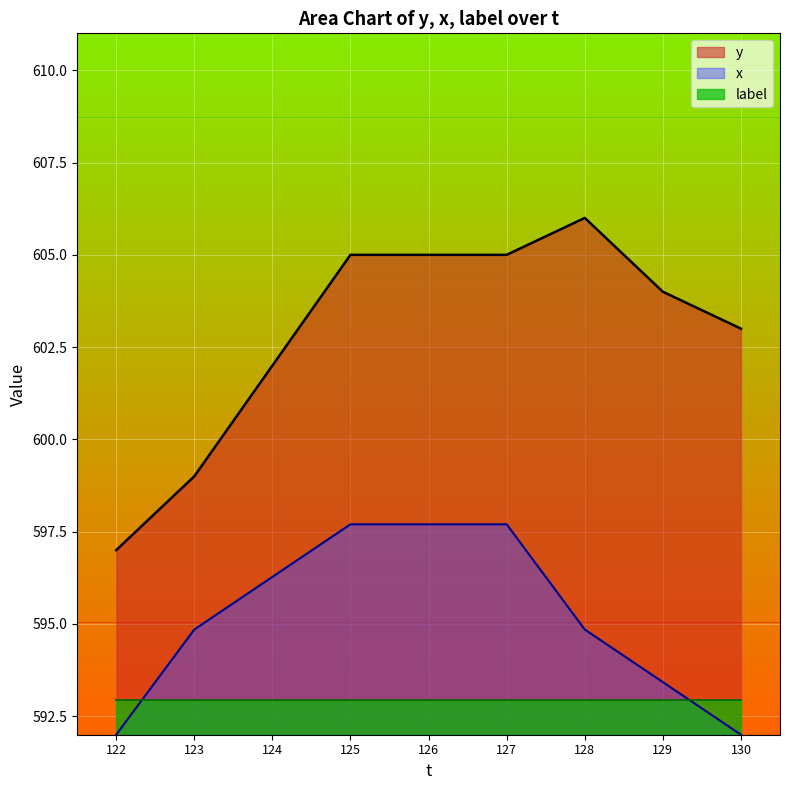

The y series shows 130.0 at 129. True or false?

False